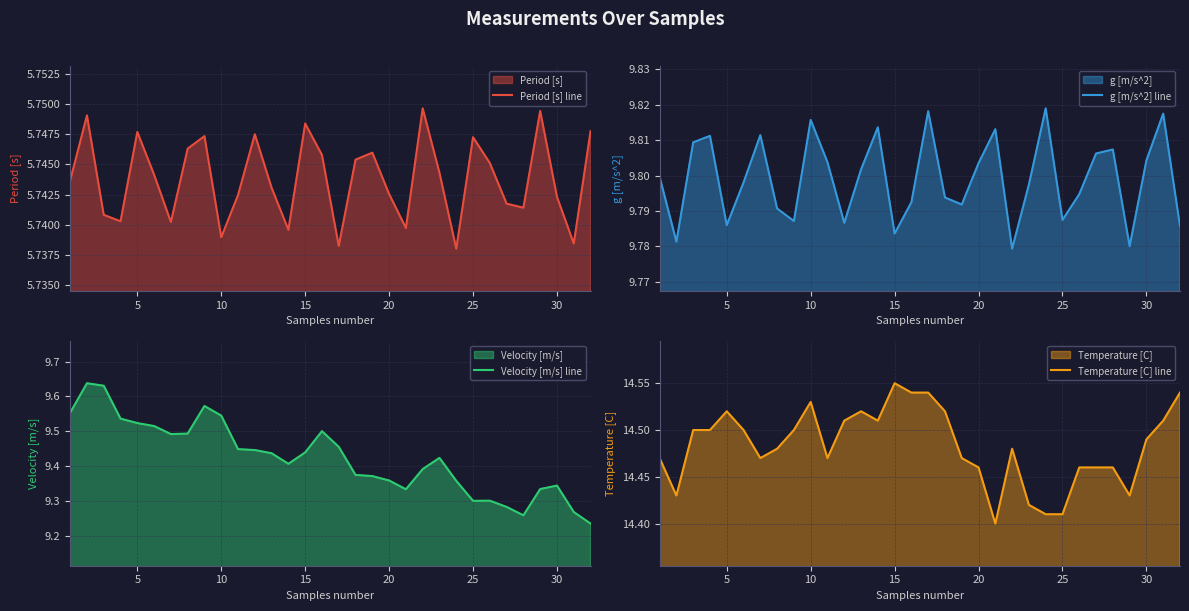

True or false: Period [s] line and Temperature [C] line intersect in this chart.

False